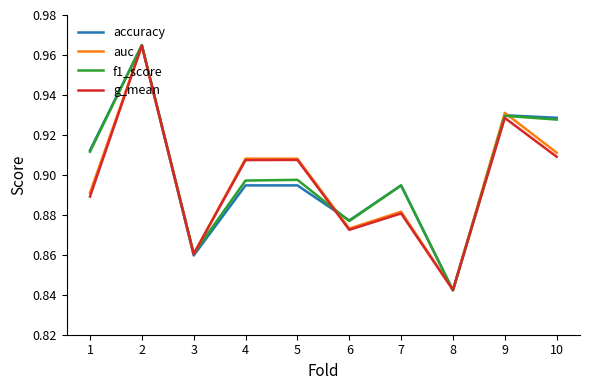

Which series changed the most between 1 and 7?

accuracy